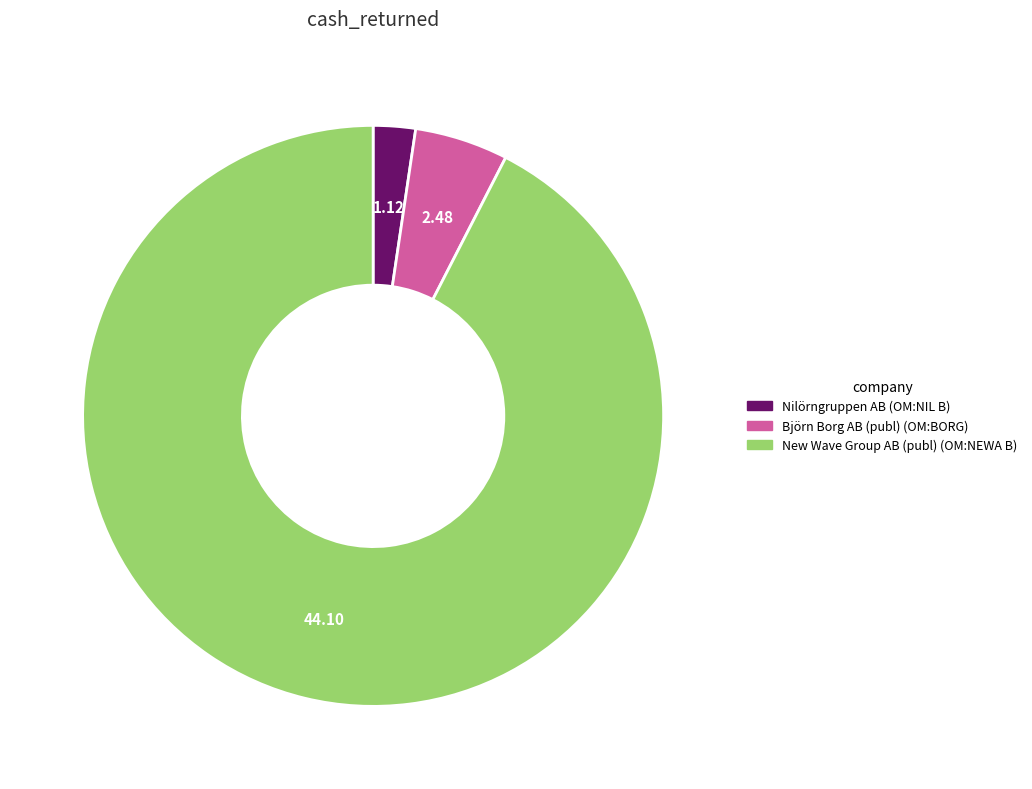

Is there a majority slice in this chart?

Yes